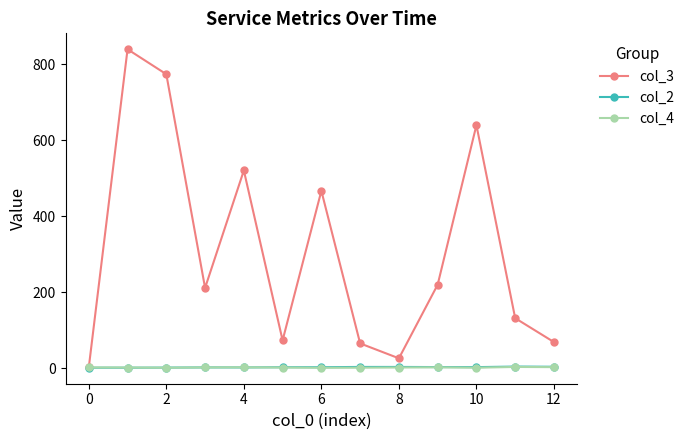

True or false: col_3 has more than 2 points higher than both neighbors.

True